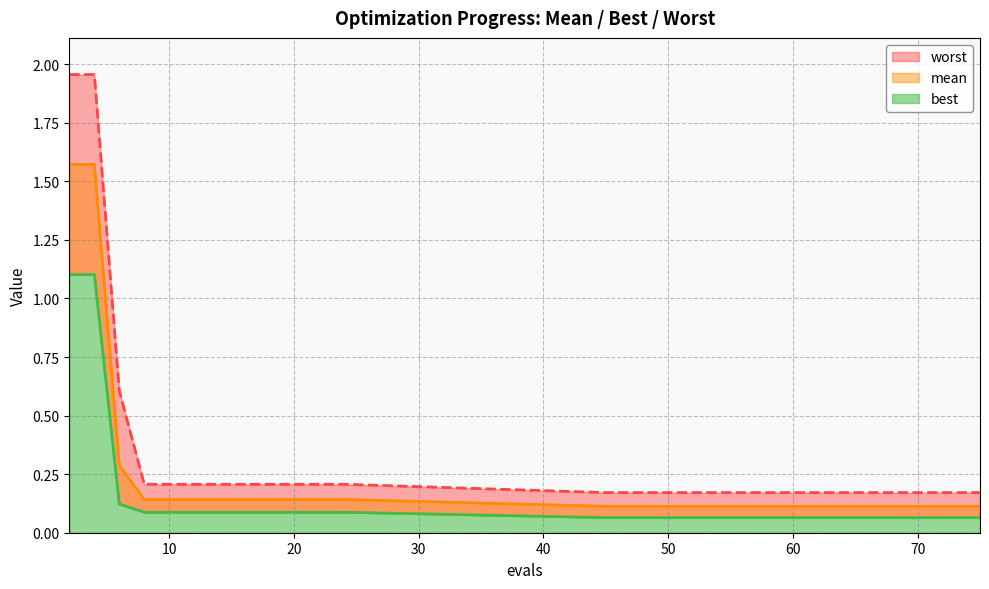

True or false: worst (line) and best (line) cross at least once.

False